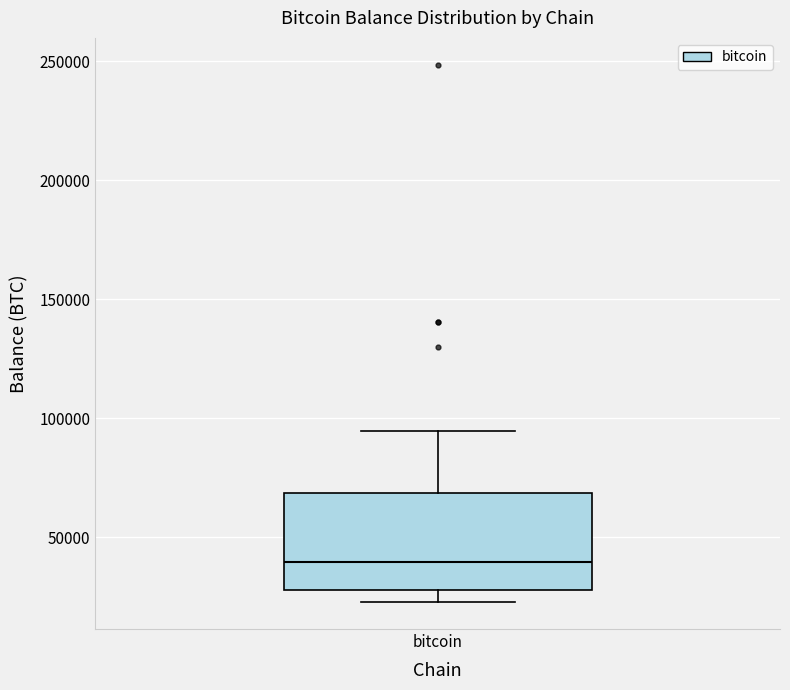

Read this box plot against the y-axis: the position of the median line, the range covered by the box, and the ends of both whiskers. The values are not printed on the chart, so give them approximately, as read against the axis.

median 40000, box 30000 to 70000, whiskers 25000 to 95000